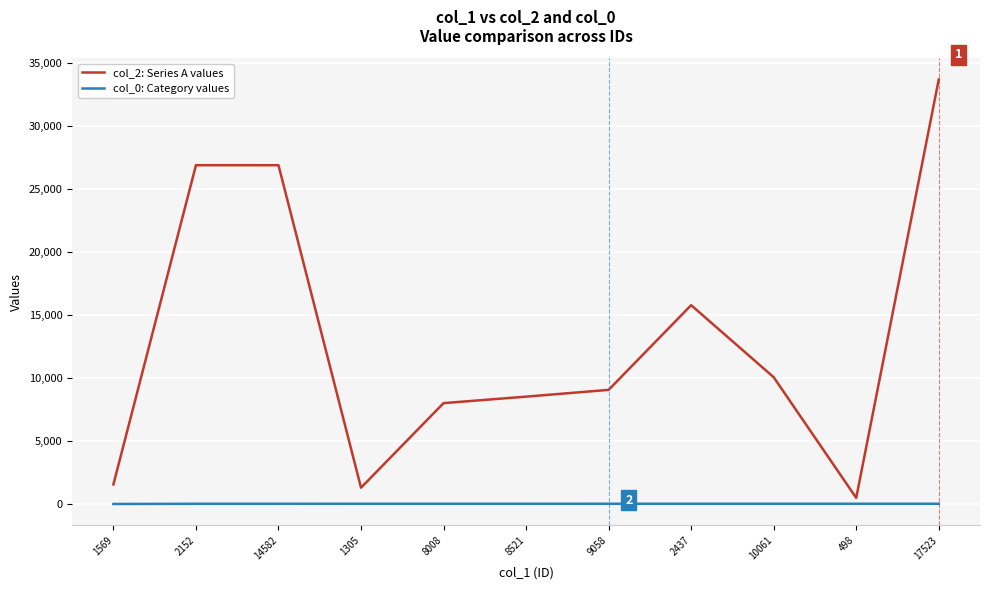

How many lines are shown in the chart?

2